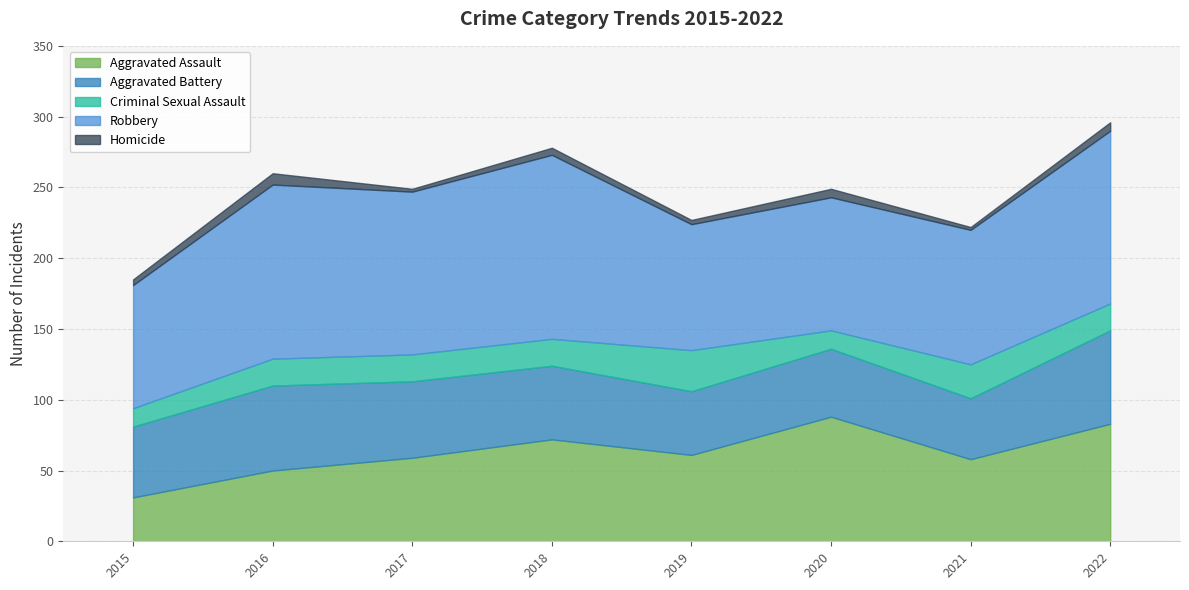

What is the lowest value of the Aggravated Battery series?

43